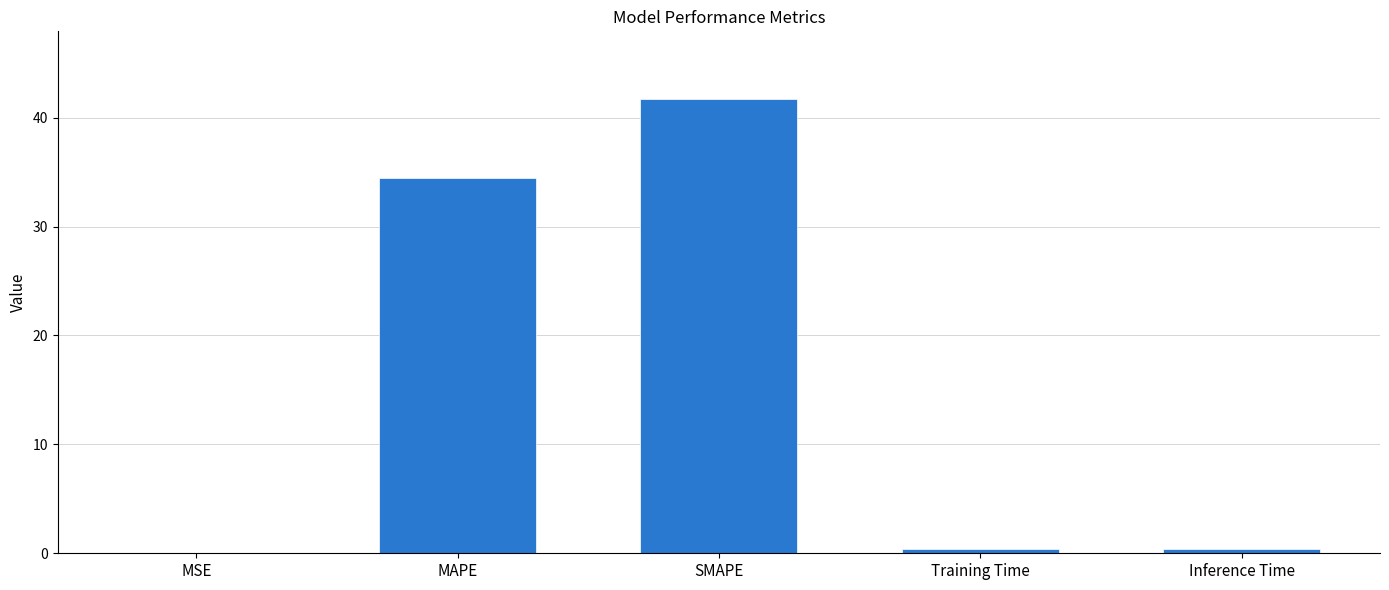

What is the change in value from MSE to MAPE?

+34.5